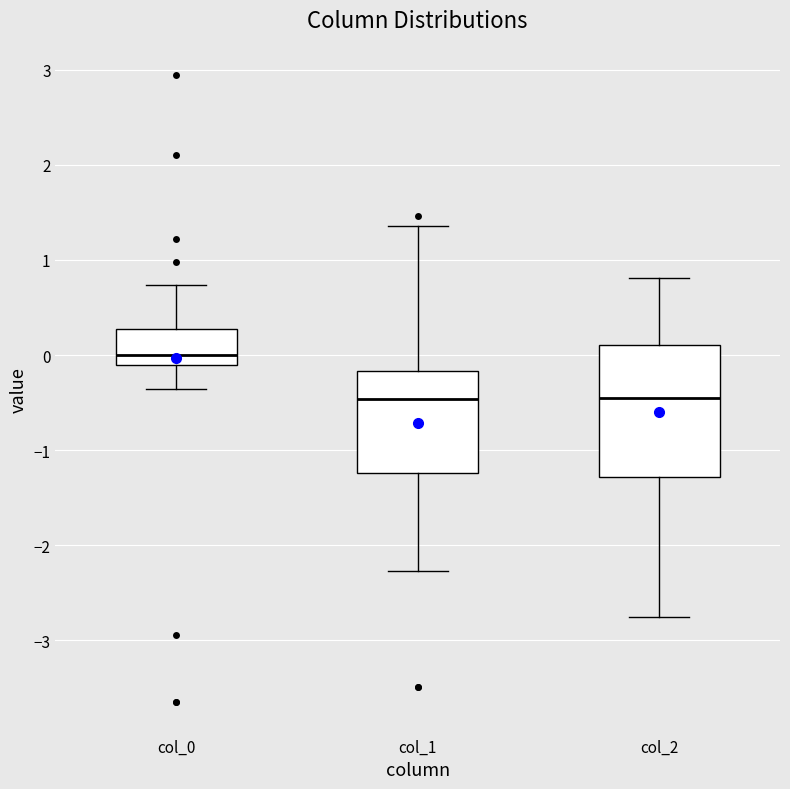

Reading left to right, read every box against the y-axis: the position of its median line, the range the box covers, and the ends of its whiskers. The values are not printed on the chart, so give them approximately, as read against the axis.

col_0: median 0.0, box -0.1 to 0.3, whiskers -0.4 to 0.7
col_1: median -0.5, box -1.2 to -0.2, whiskers -2.3 to 1.4
col_2: median -0.4, box -1.3 to 0.1, whiskers -2.8 to 0.8